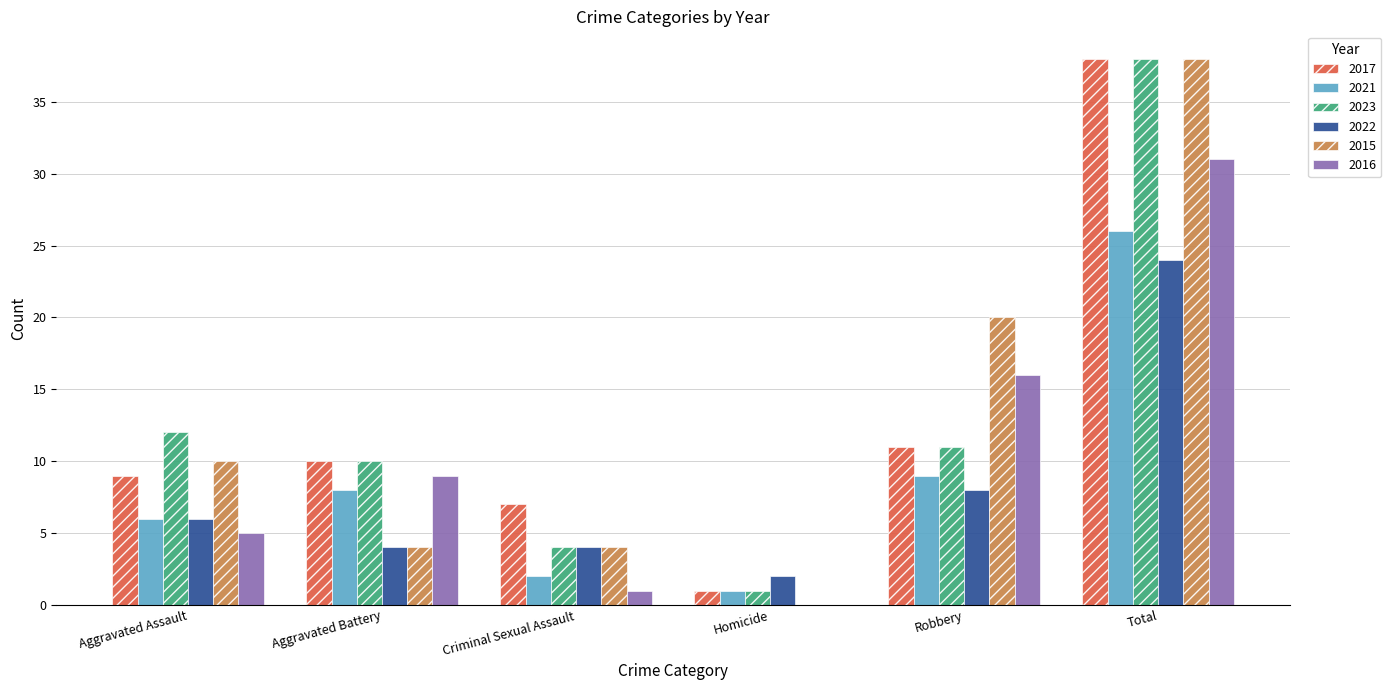

At which label is 2022 closest to 13?

Robbery